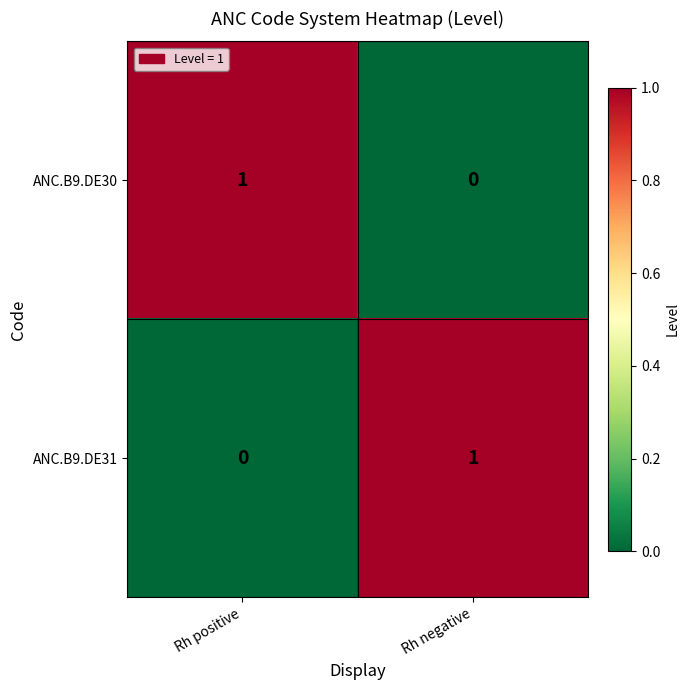

List the labels in order of ANC.B9.DE31 value, largest first.

Rh negative, Rh positive